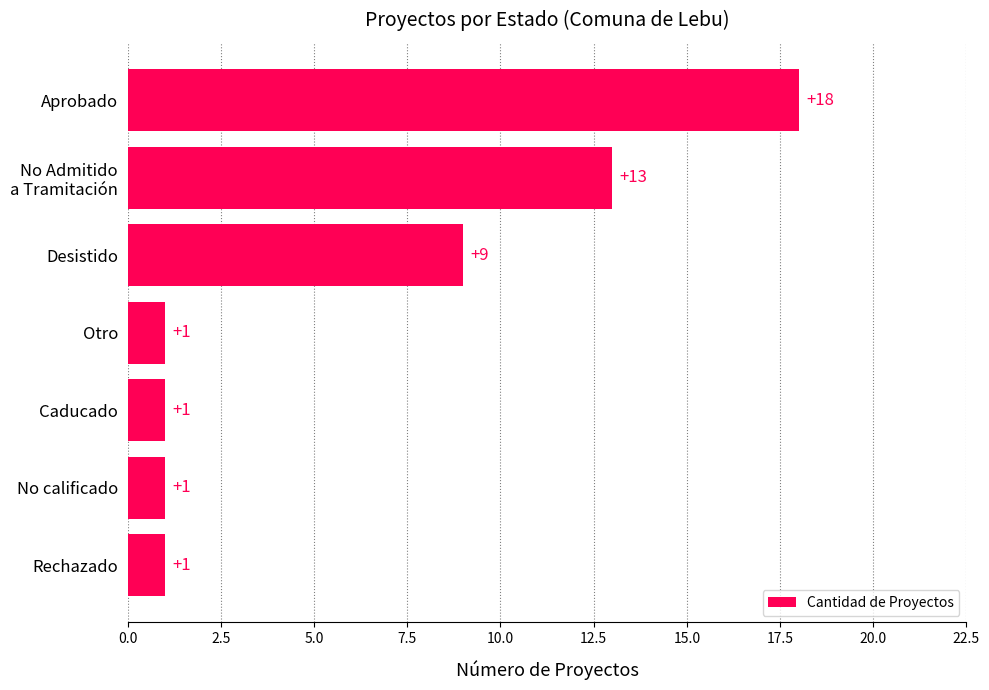

Reading bottom to top, list all the values displayed in this chart.

1	1	1	1	9	13	18